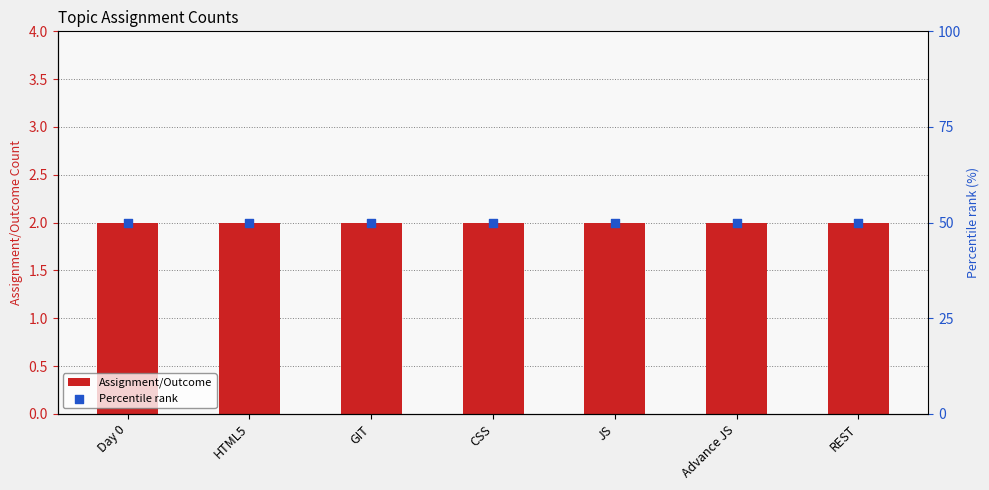

What are all the series names shown in the legend?

Assignment/Outcome, Percentile rank